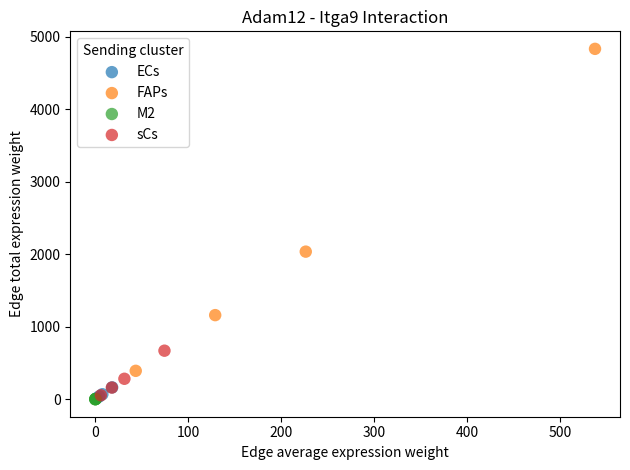

Which series has the widest spread of Y values?

FAPs